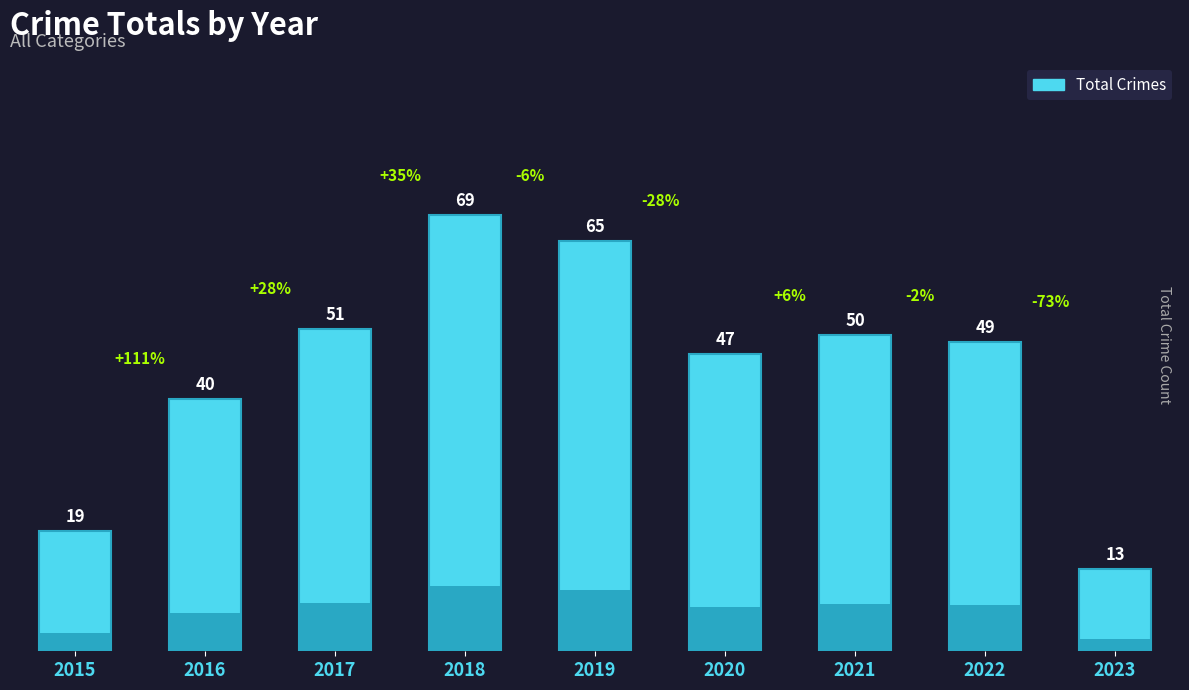

The value at 2015 is 19. True or false?

True